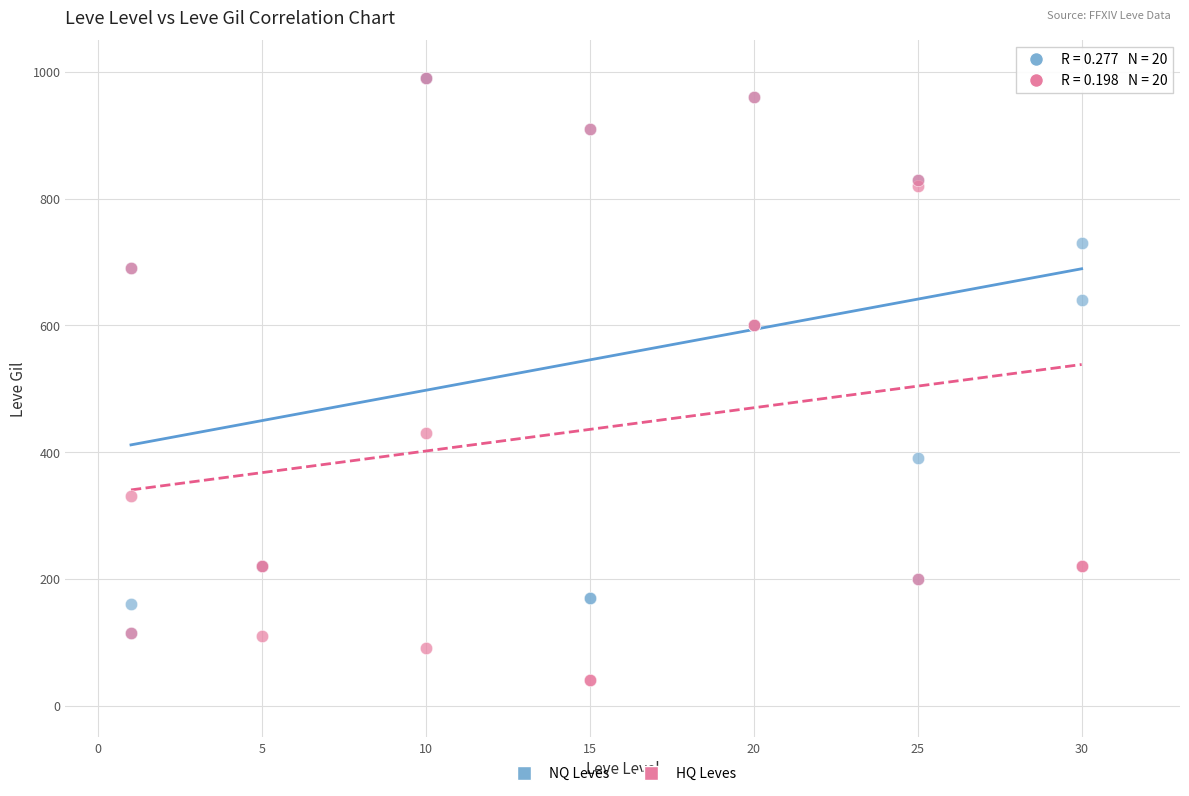

Which series contains the lowest Y value?

HQ Leves